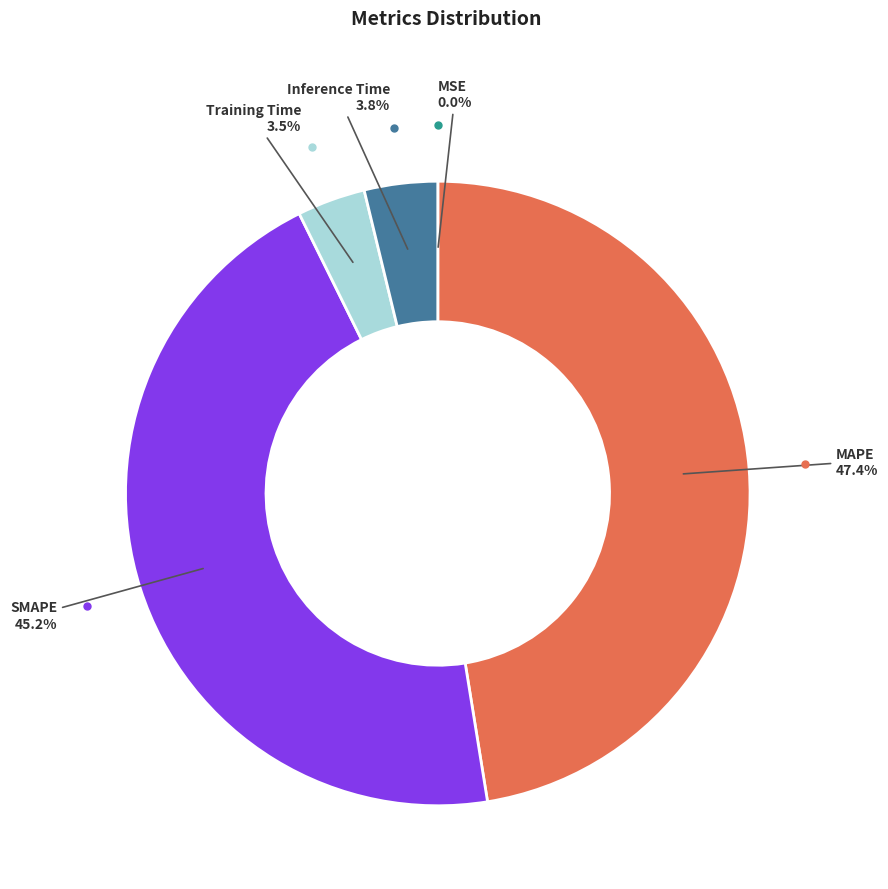

Is there a majority slice in this chart?

No